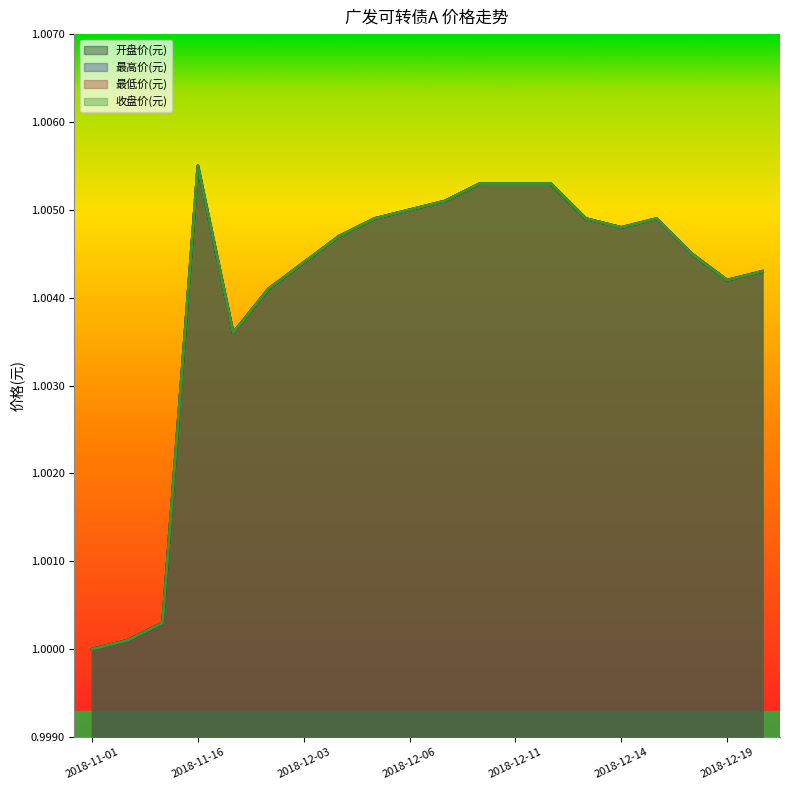

Rank the series at 2018-11-23 from lowest to highest value.

开盘价(元), 最高价(元), 最低价(元), 收盘价(元)